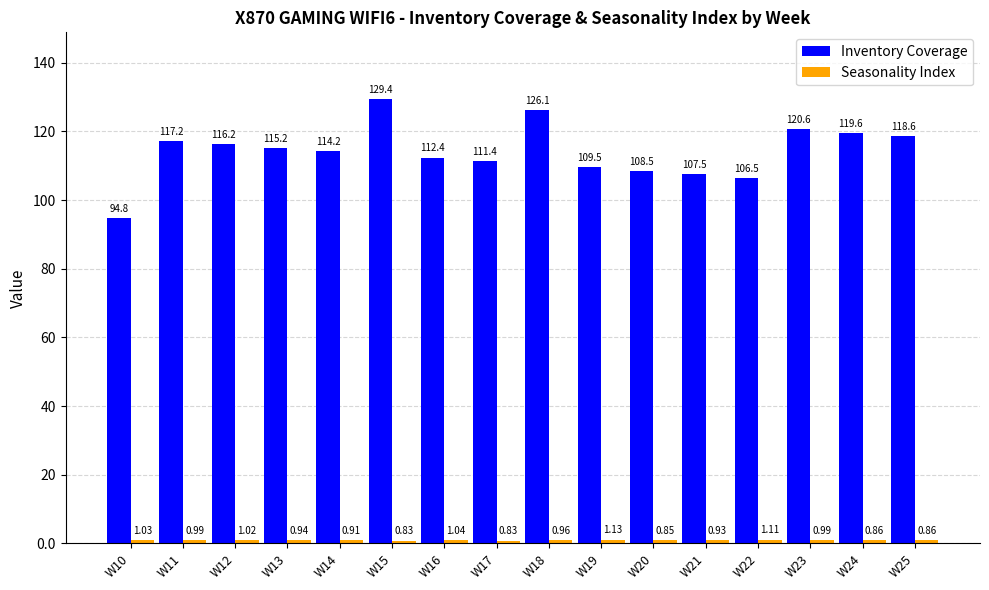

At which category is the sum across all series the highest?

W15